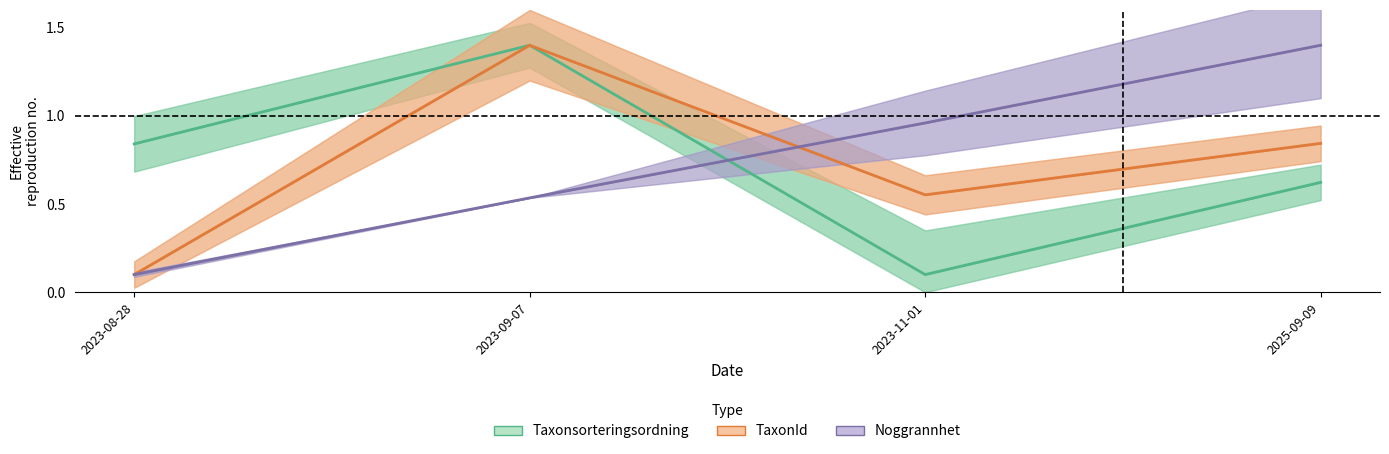

Where is Taxonsorteringsordning nearest to the value 0?

2023-11-01